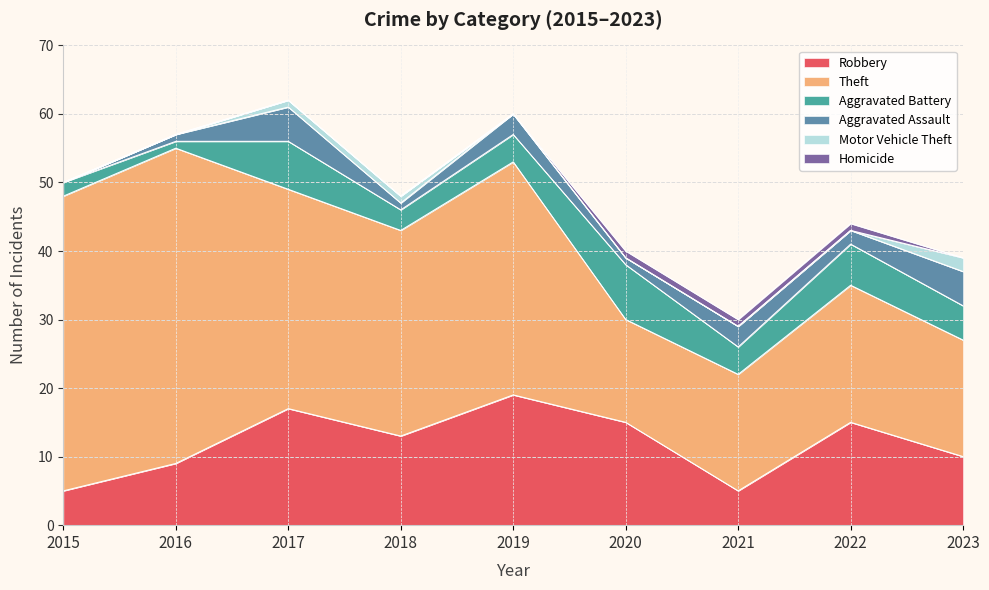

Which category has the highest value in the Robbery series?

2019